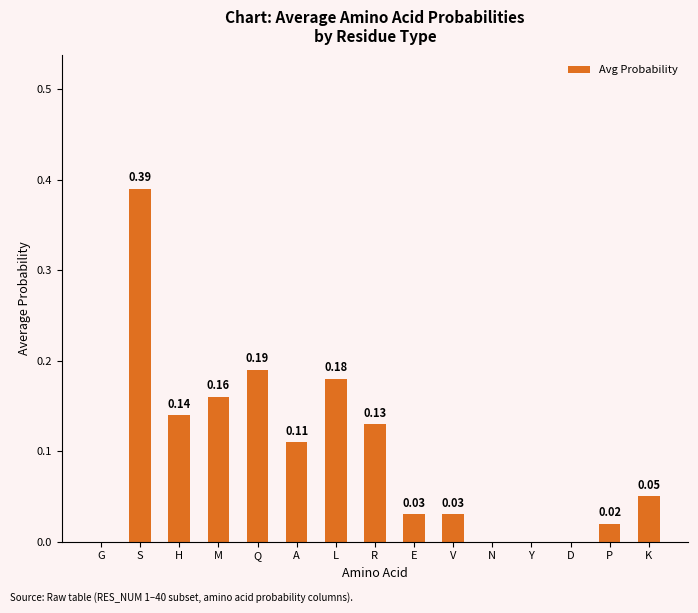

The chart shows a value of 0.0 at G. True or false?

True